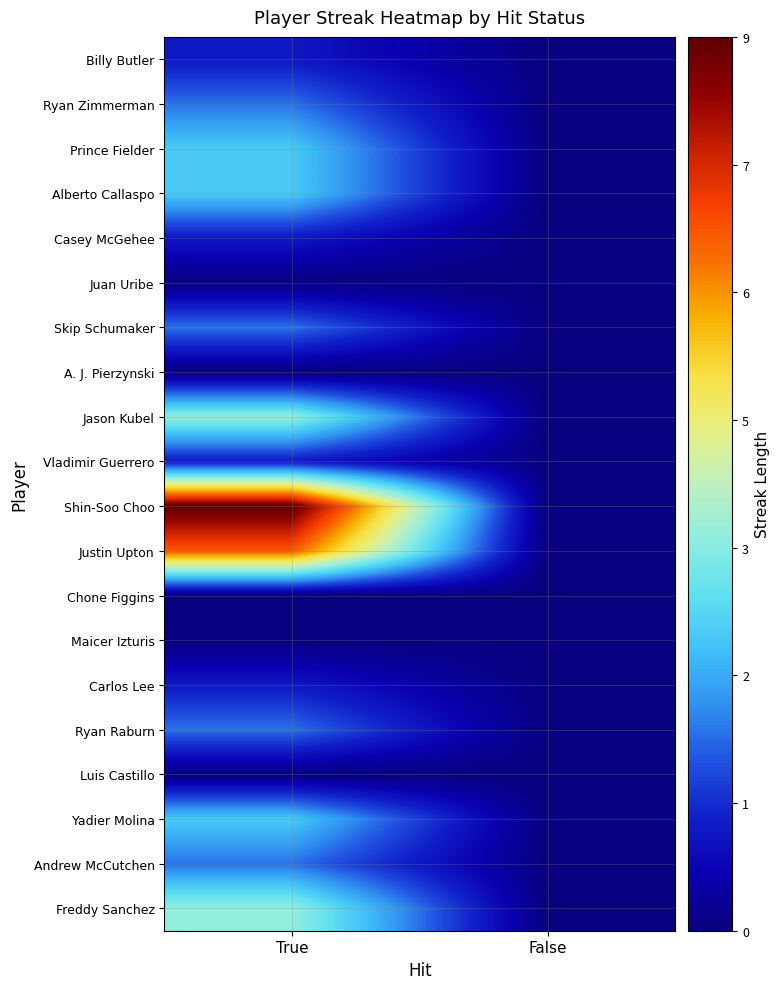

Which series has the widest spread of values?

Shin-Soo Choo